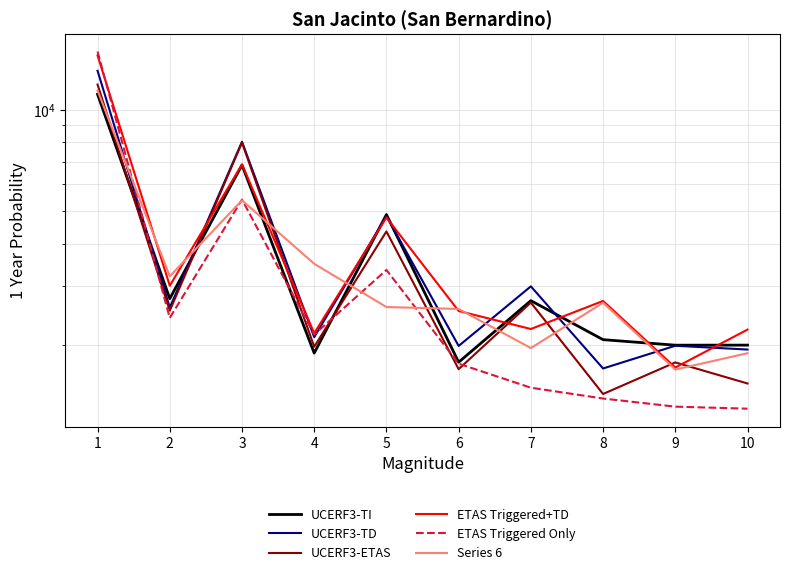

What is the difference between the ETAS Triggered Only values at 1 and 6?

13111.7